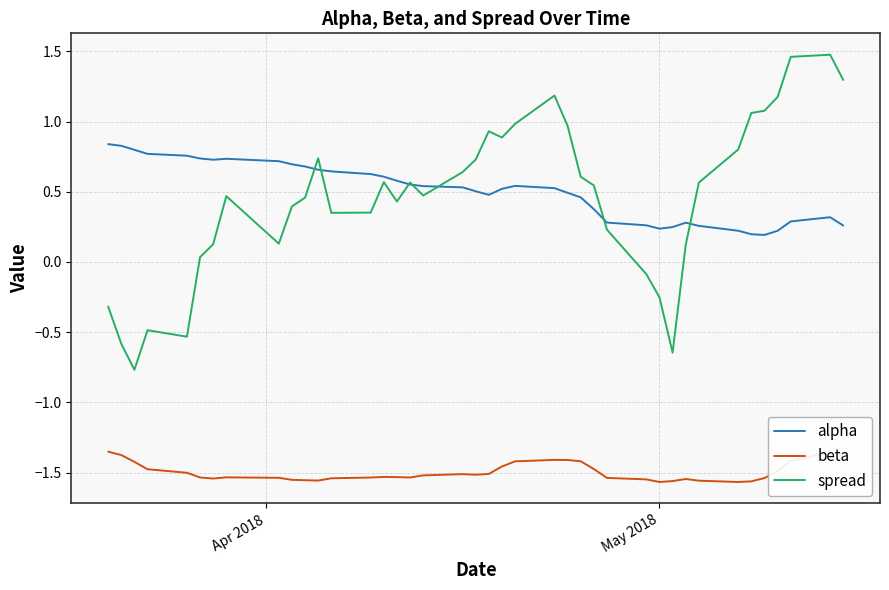

True or false: spread and alpha intersect in this chart.

True